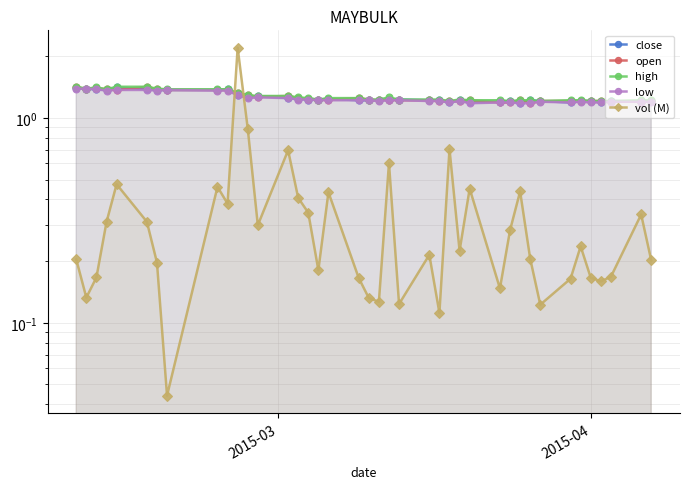

What is the difference between the maximum and second lowest values in the open series?

0.2